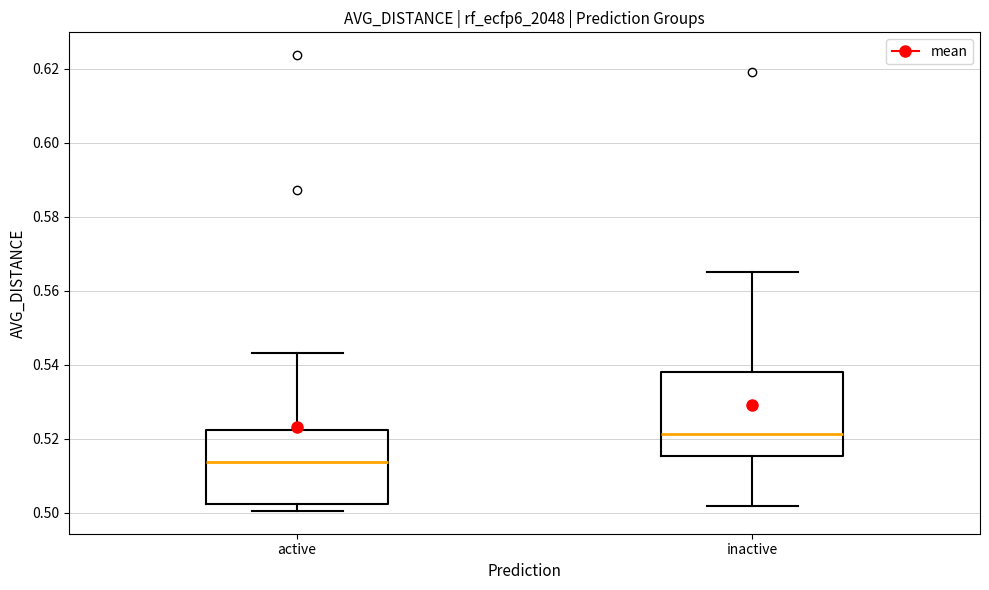

Which box's median line is the highest?

inactive